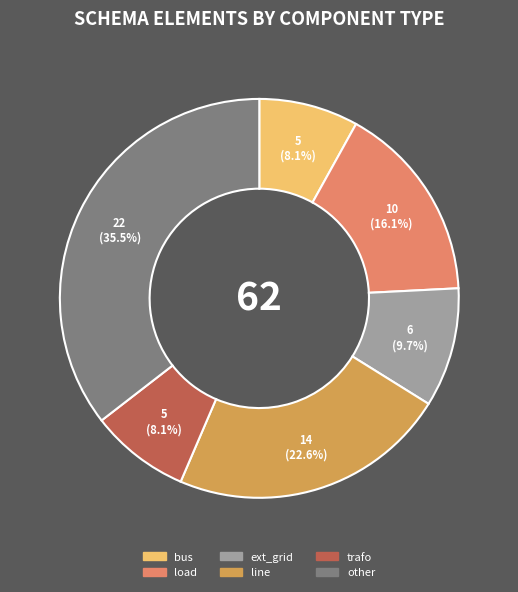

How many slices are in this pie chart?

6